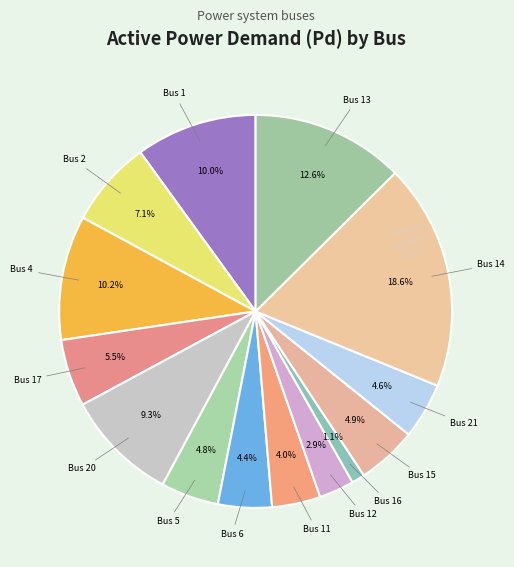

How many slices are in this pie chart?

14